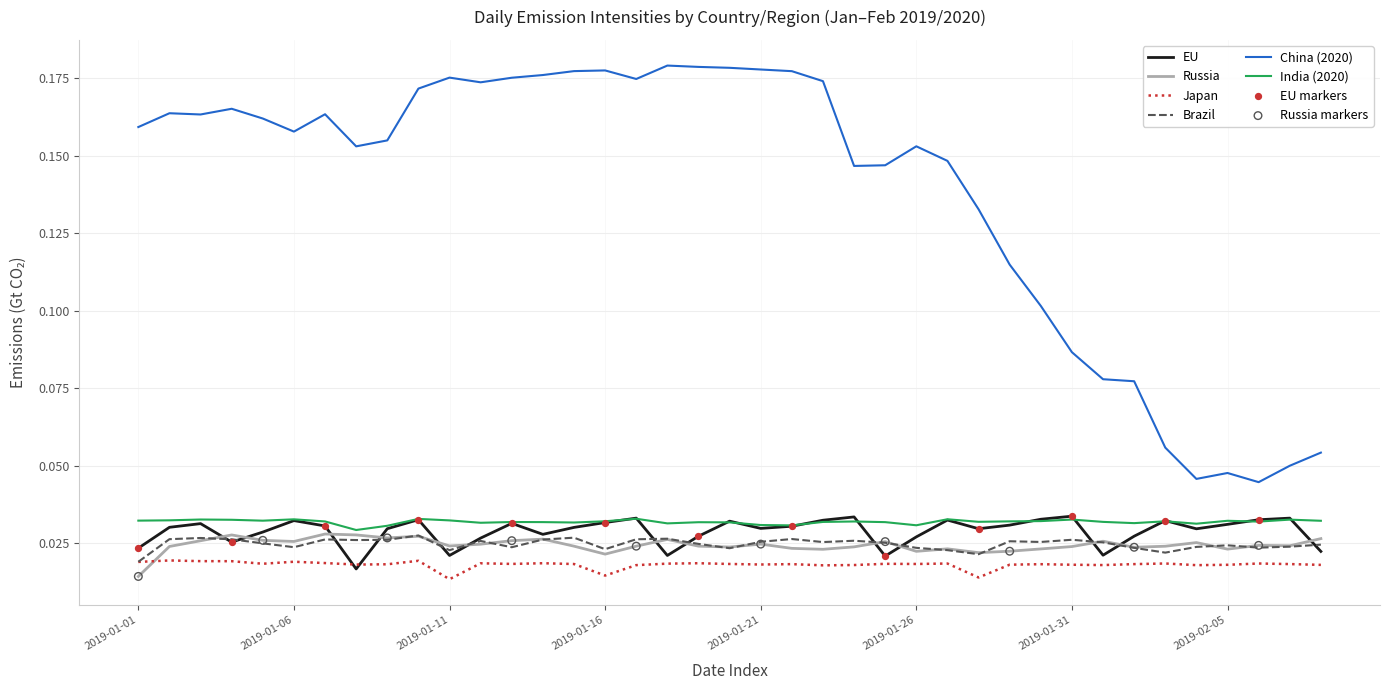

Which series has the largest total across all categories?

China (2020)